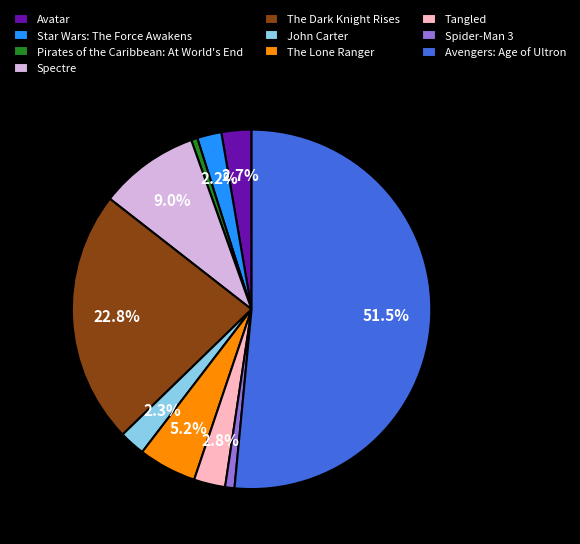

To the nearest percent, what is the difference between the largest and smallest slice percentages?

51%